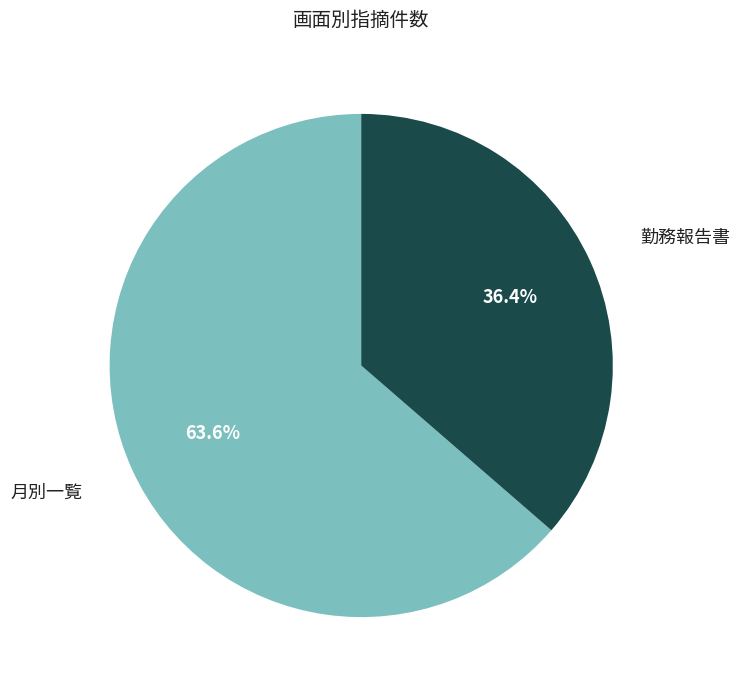

To the nearest percent, what percentage of the pie is 月別一覧?

64%